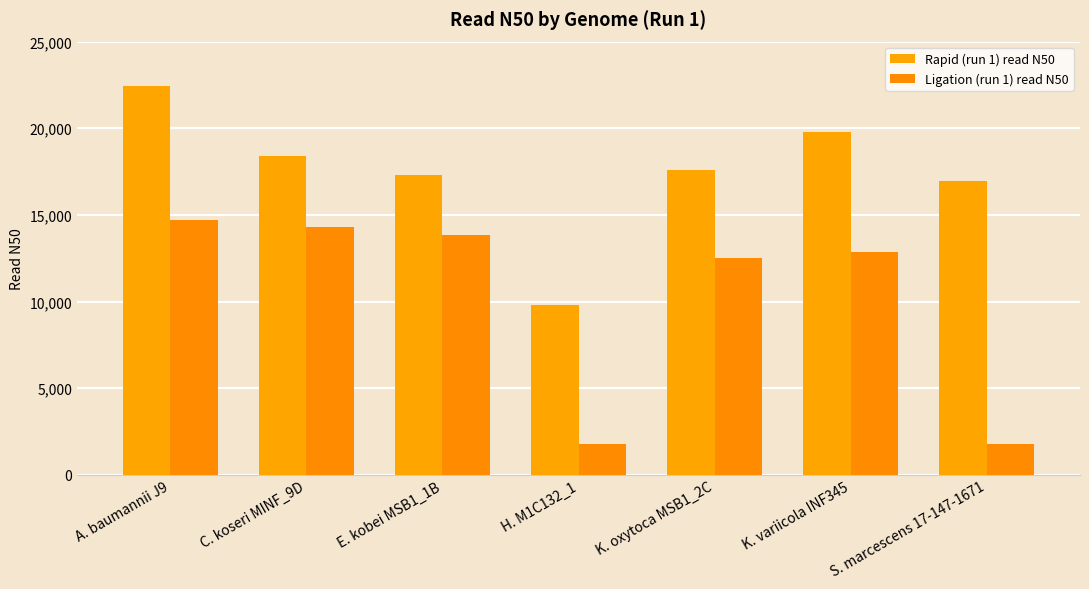

Are the bars horizontal?

No